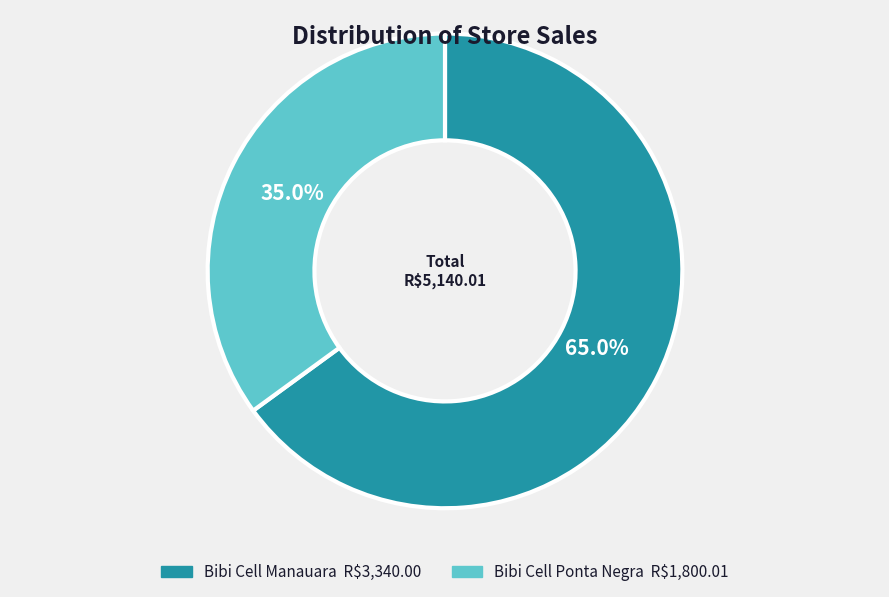

The Bibi Cell Manauara slice represents 58% of the pie. True or false?

False